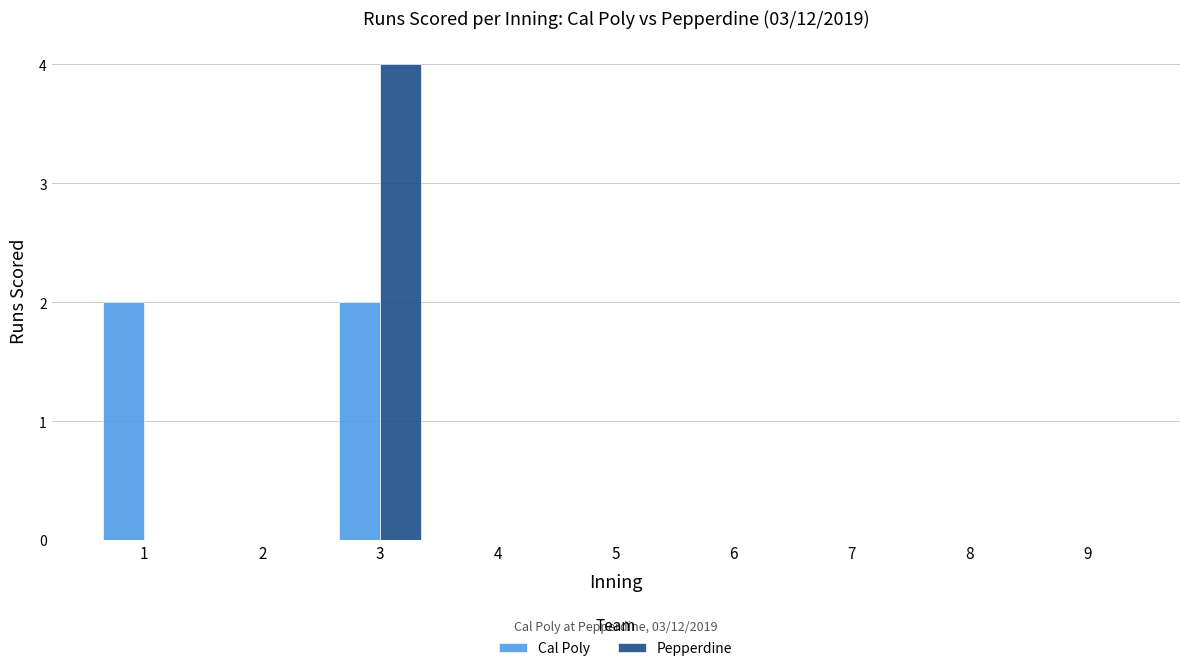

At which category is the sum across all series the highest?

3